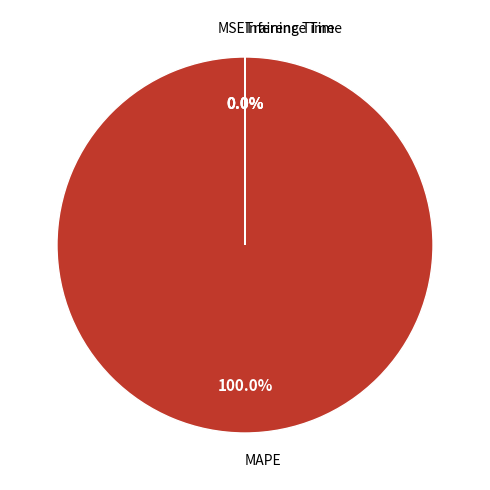

True or false: MSE accounts for 0% of the total.

True